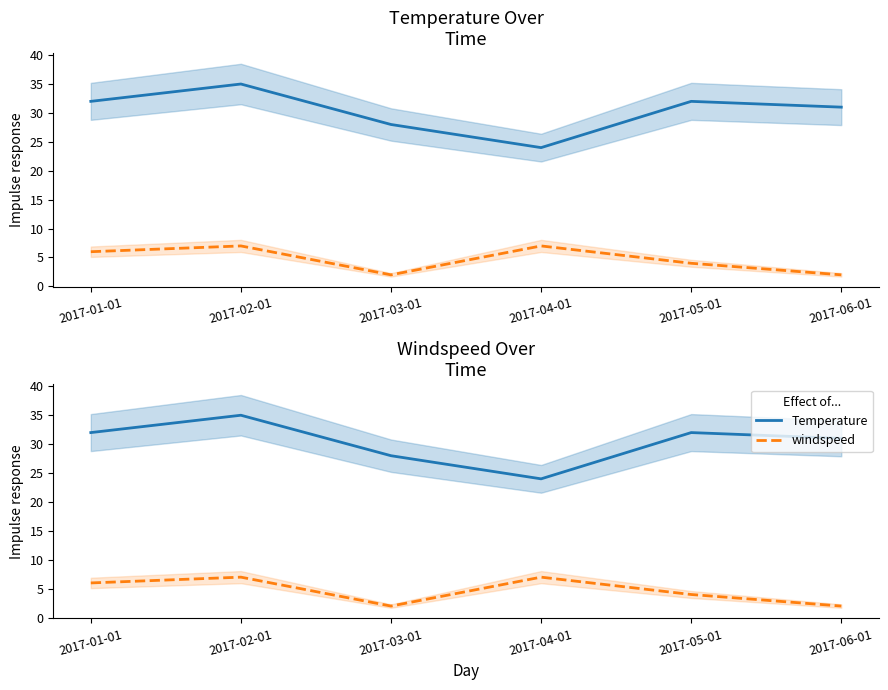

What is the greatest value displayed?

35